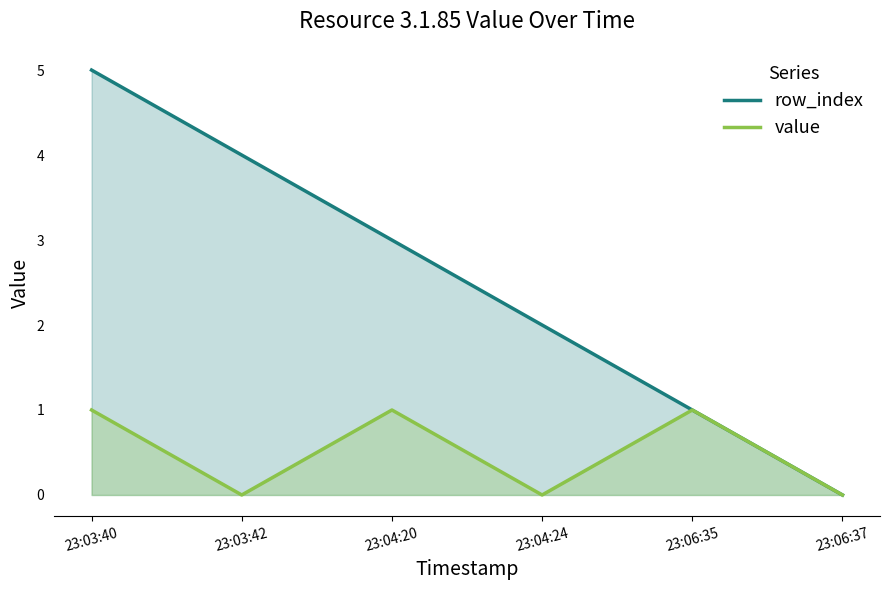

The value of value at 23:03:42 is 0. True or false?

False